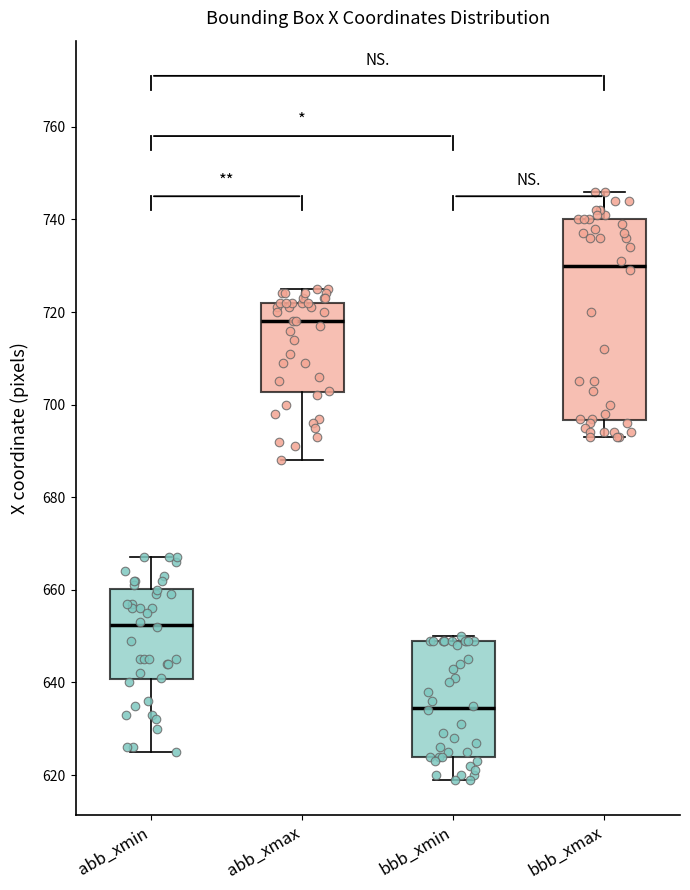

Which box is the tallest, from its lower edge to its upper edge?

bbb_xmax